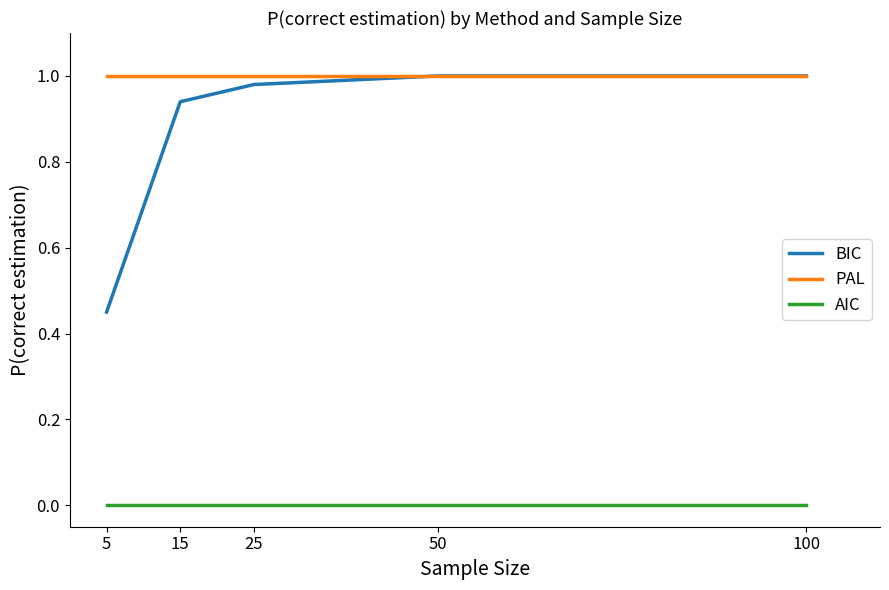

What is the total value across all series at 50?

2.0